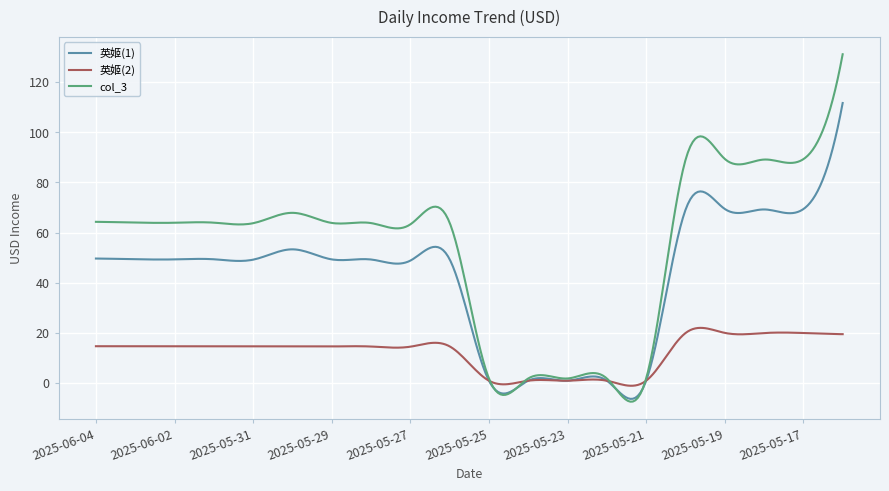

List the series in order of their peak value, highest first.

col_3, 英姬(1), 英姬(2)